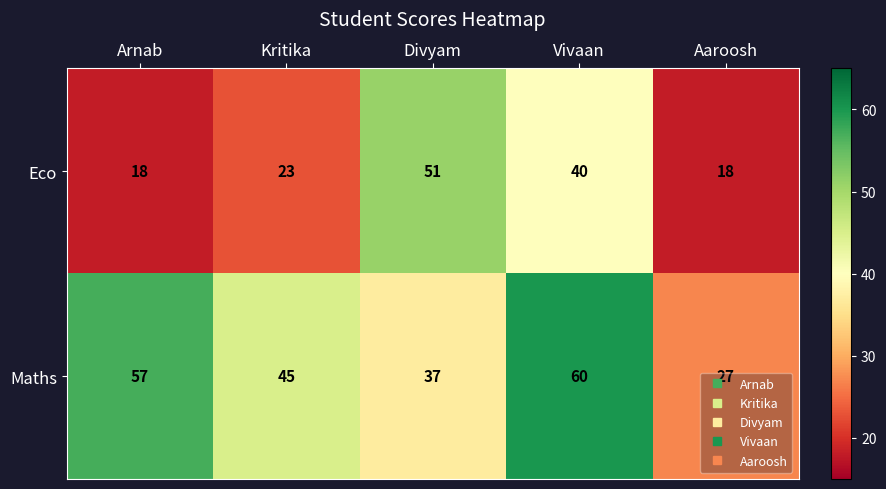

At how many categories does at least one series exceed 42?

4